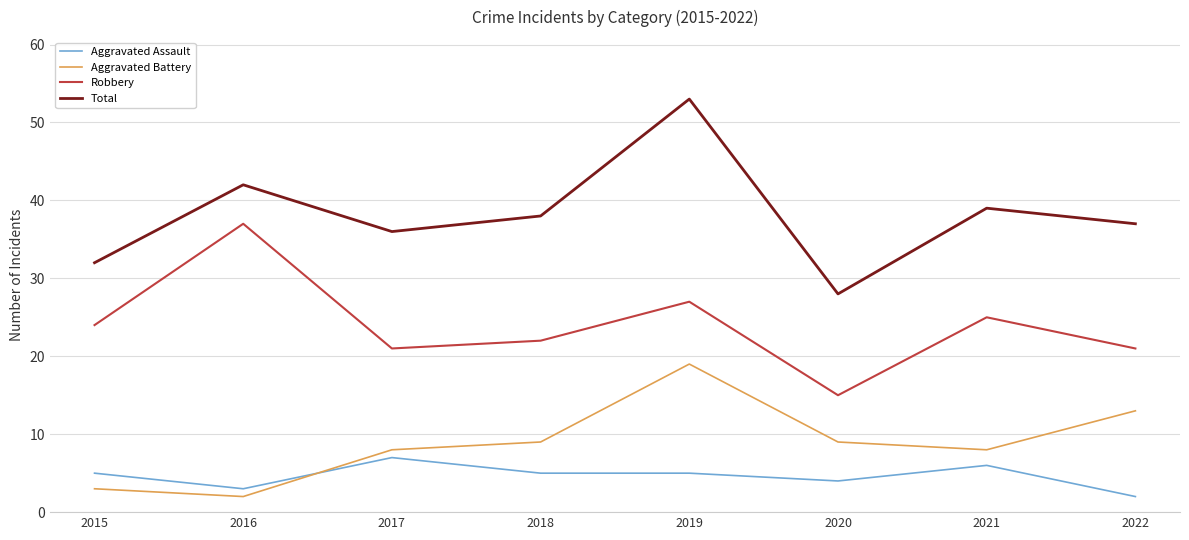

How many interior local valleys does the Aggravated Battery series have?

2